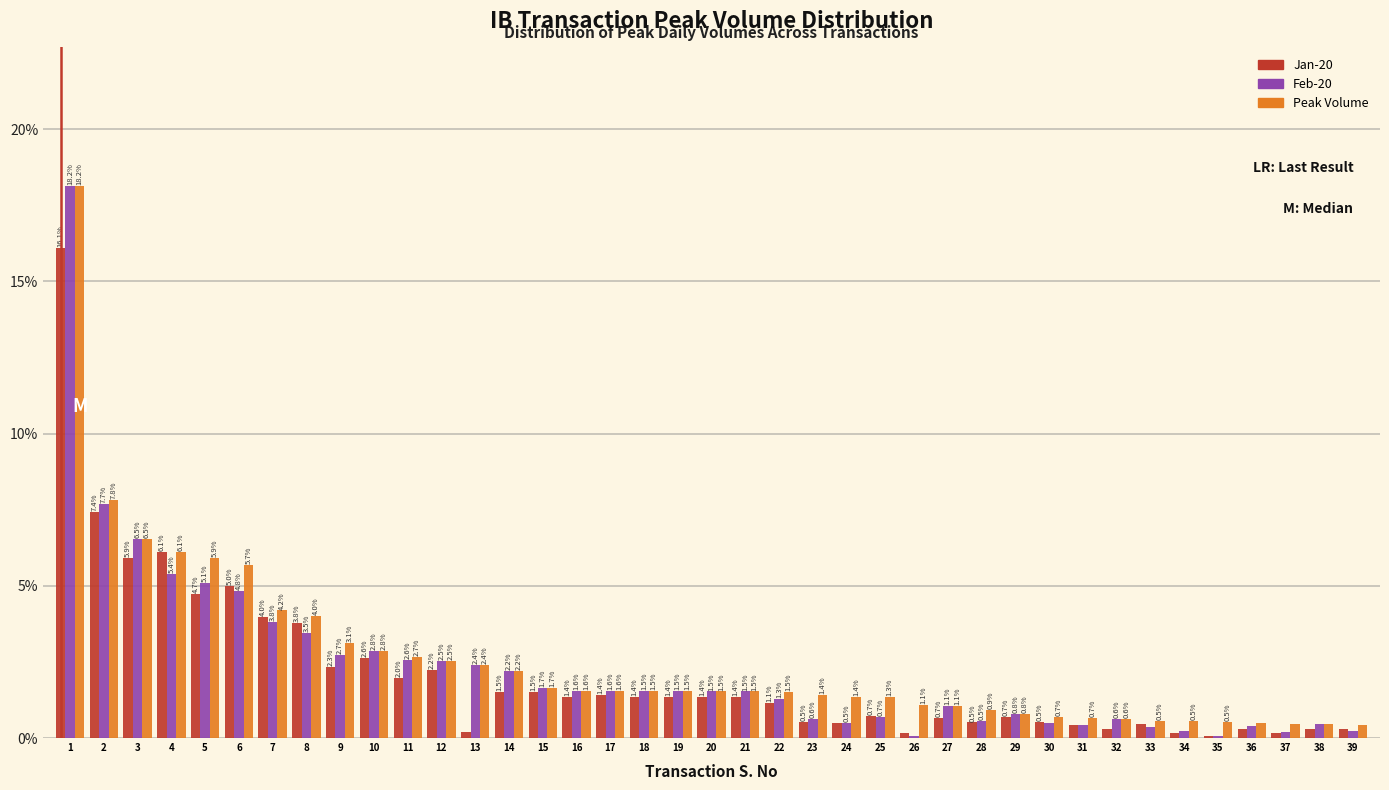

True or false: Jan-20 has a value of 1.5 at 10.

False